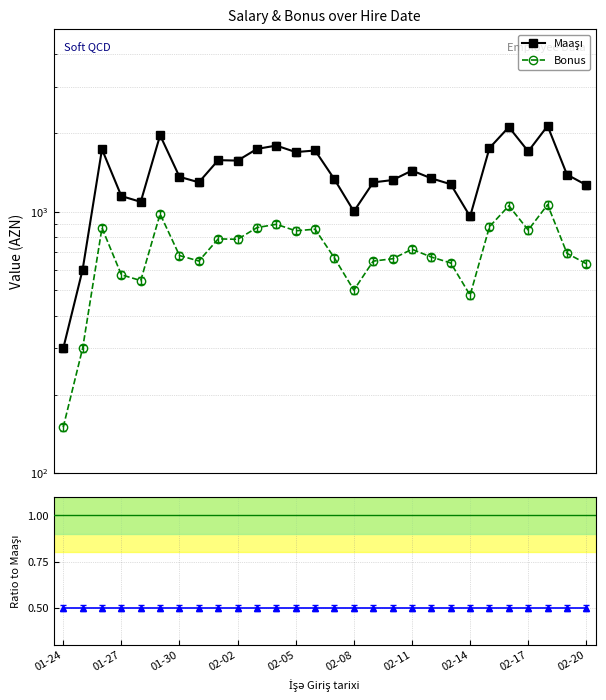

The Maaşı series shows 1322.0 at 17. True or false?

True